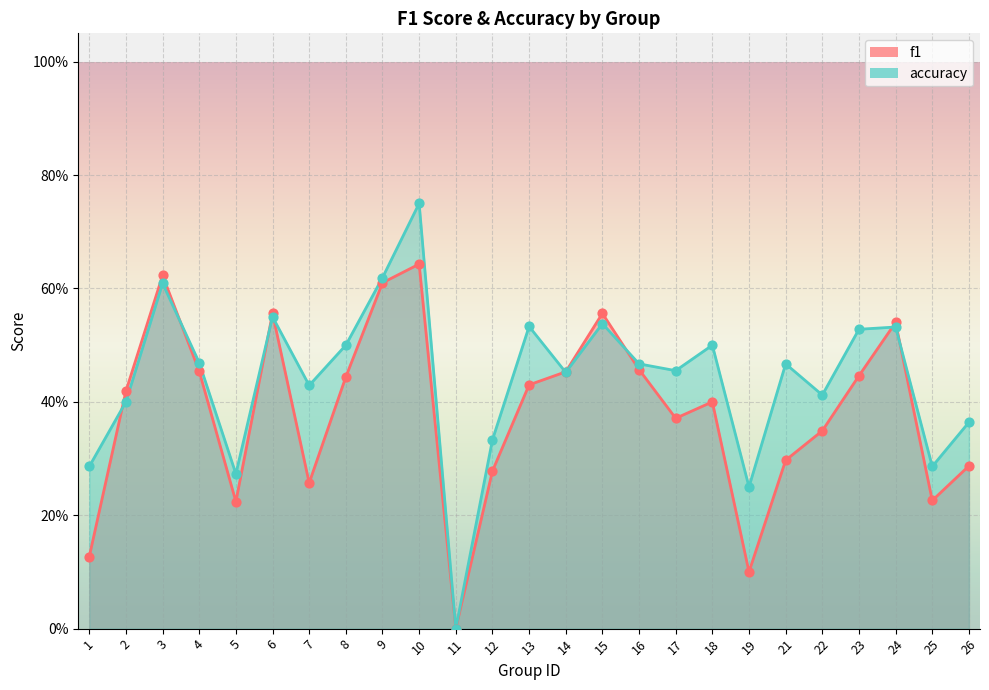

Which series reaches the maximum Y coordinate?

accuracy